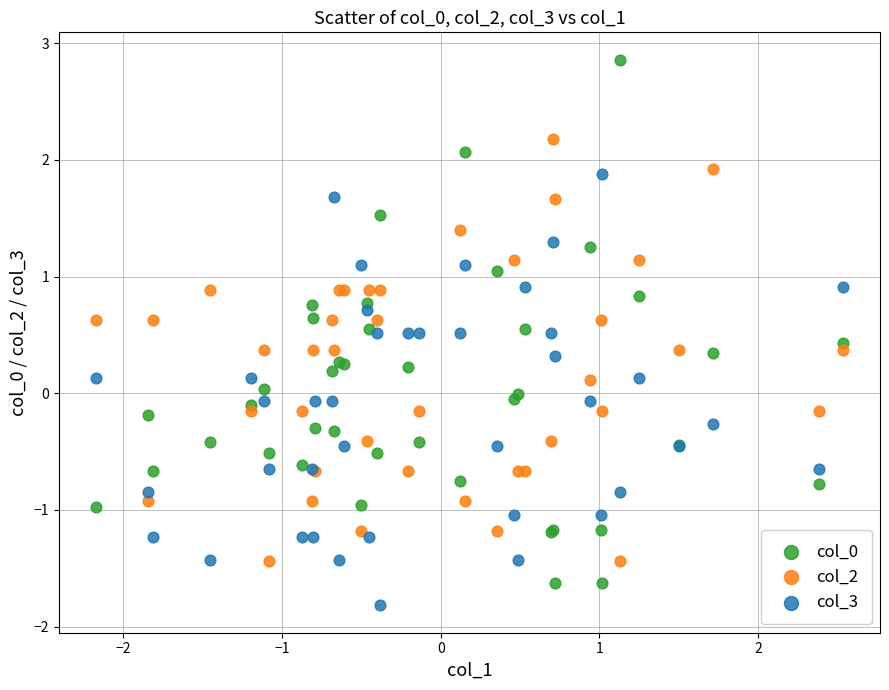

What is the X range (max minus min) for the scatter plot?

4.7